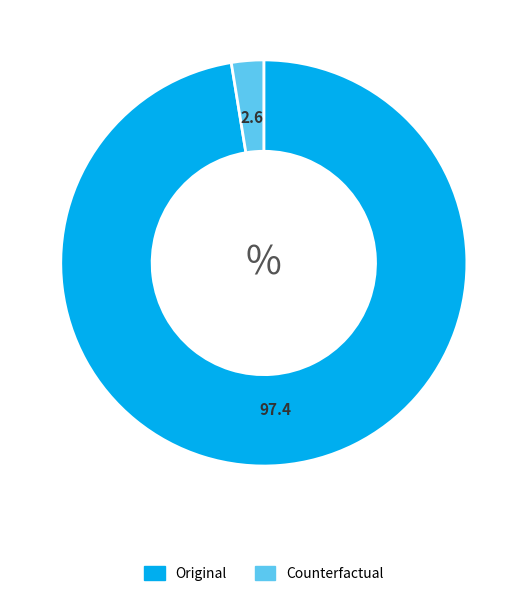

How many segments does this pie chart have?

2